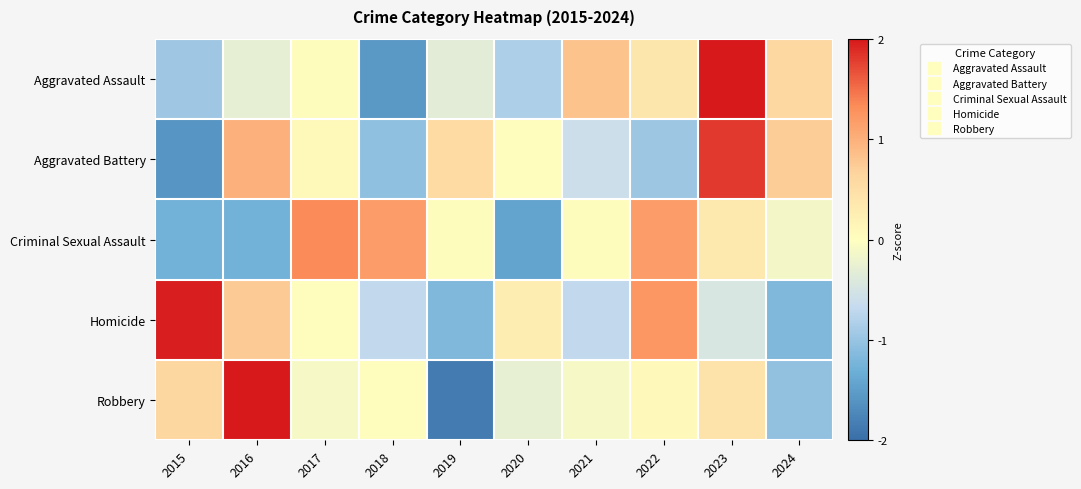

Reading left to right, list all the values displayed in this chart.

Aggravated Assault: 2015=-1.0	2016=-0.3	2017=0.0	2018=-1.6	2019=-0.3	2020=-0.8	2021=0.8	2022=0.4	2023=2.1	2024=0.6
Aggravated Battery: 2015=-1.6	2016=1.0	2017=0.1	2018=-1.1	2019=0.6	2020=0.0	2021=-0.6	2022=-1.0	2023=1.8	2024=0.7
Criminal Sexual Assault: 2015=-1.3	2016=-1.3	2017=1.3	2018=1.2	2019=0.0	2020=-1.4	2021=0.0	2022=1.2	2023=0.4	2024=-0.1
Homicide: 2015=2.0	2016=0.7	2017=0.0	2018=-0.7	2019=-1.2	2020=0.3	2021=-0.7	2022=1.2	2023=-0.5	2024=-1.2
Robbery: 2015=0.6	2016=2.2	2017=-0.1	2018=0.0	2019=-1.9	2020=-0.3	2021=-0.1	2022=0.1	2023=0.4	2024=-1.0